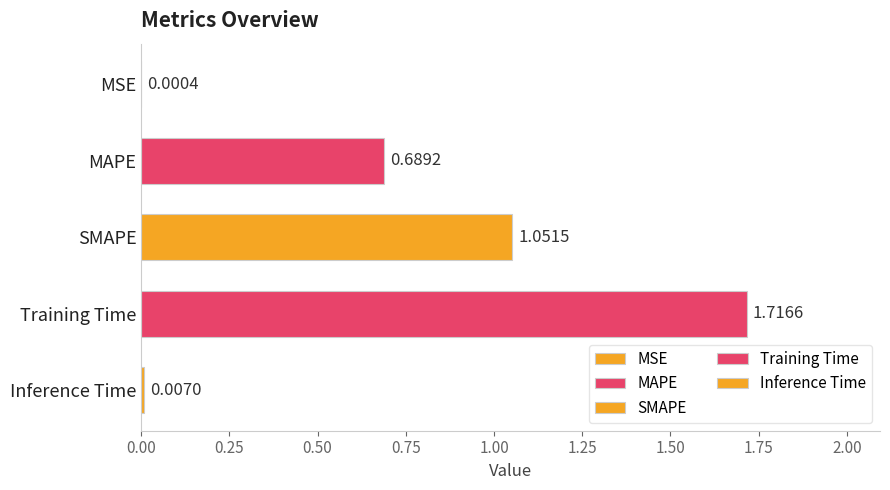

Are the bars horizontal?

Yes